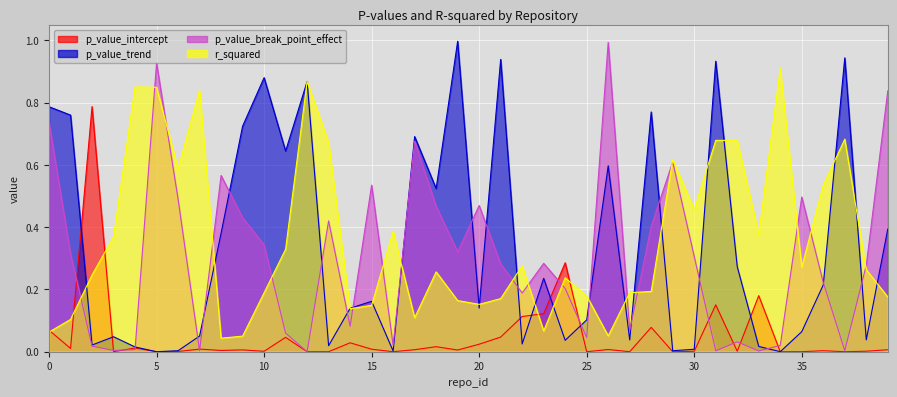

Rank the categories by p_value_intercept value from highest to lowest.

2, 24, 33, 31, 23, 22, 28, 0, 21, 11, 14, 20, 18, 4, 1, 7, 15, 26, 17, 39, 9, 19, 8, 36, 38, 32, 30, 10, 6, 35, 25, 27, 13, 3, 29, 16, 34, 37, 5, 12